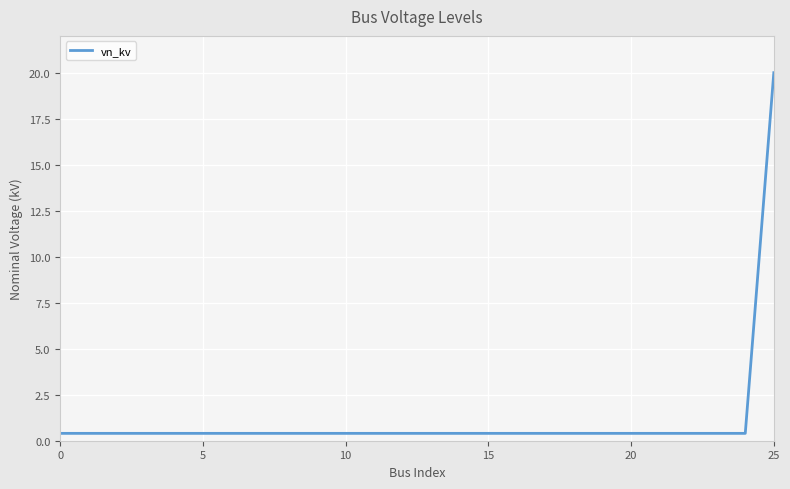

What is the maximum value shown in the chart?

20.0